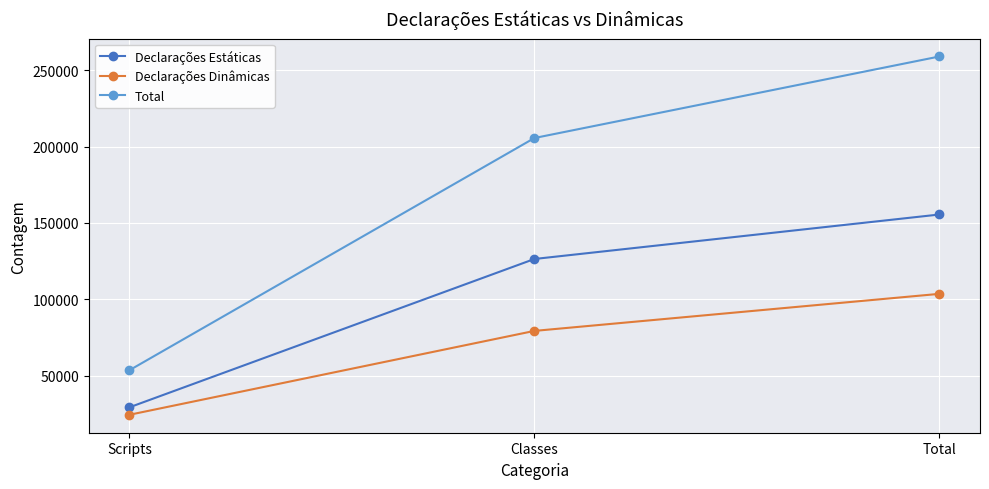

What are all the series names shown in the legend?

Declarações Estáticas, Declarações Dinâmicas, Total